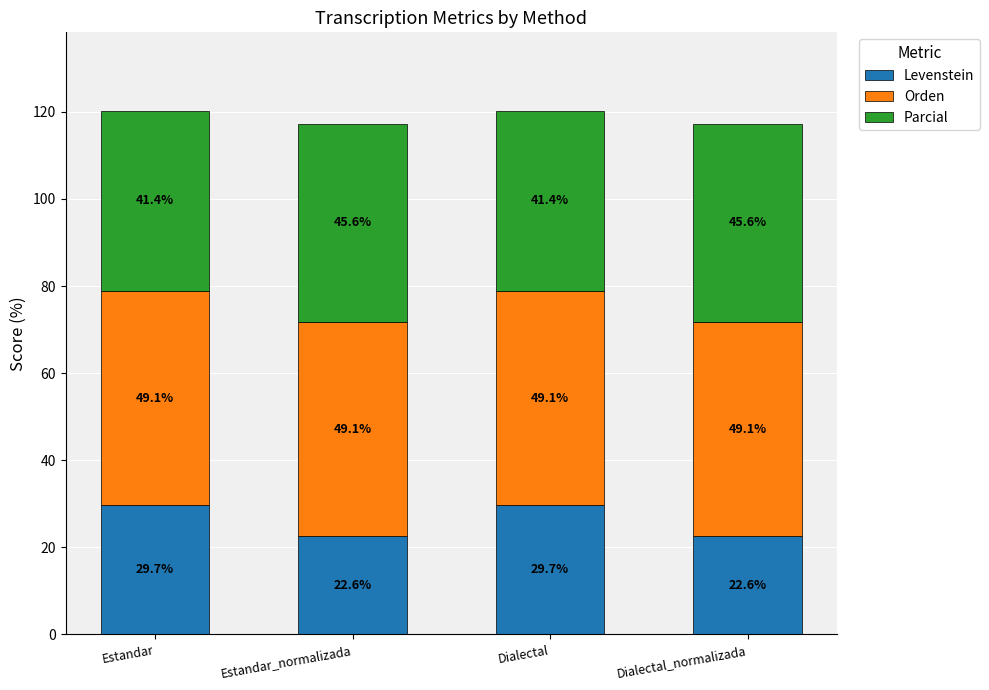

Read the Levenstein value at Dialectal_normalizada.

22.6